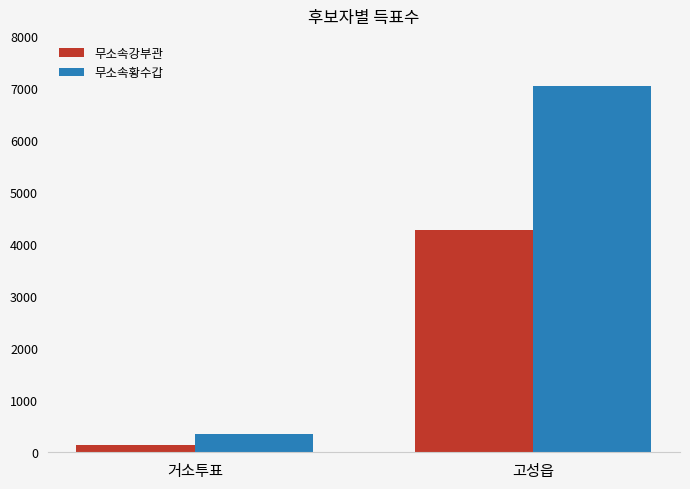

Which series has the largest range (max minus min)?

무소속황수갑